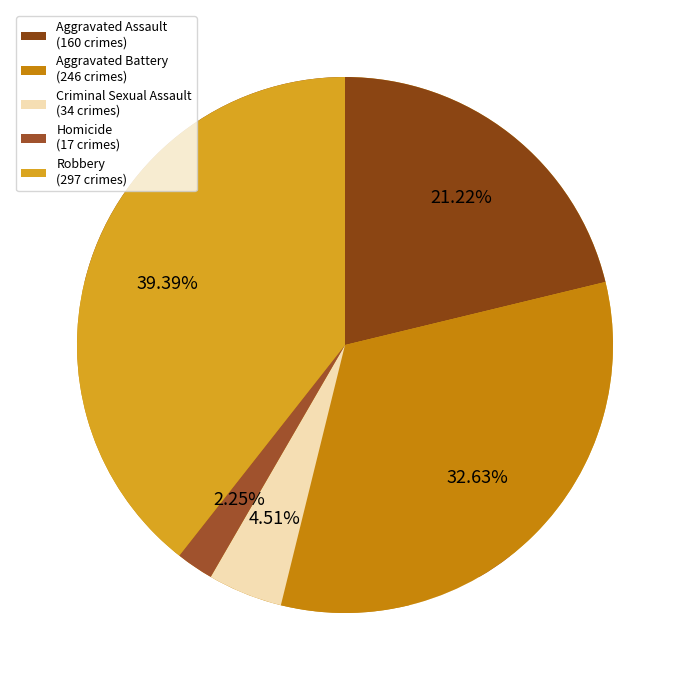

Approximately how many times larger is the value at Criminal Sexual Assault compared to Robbery?

0.1